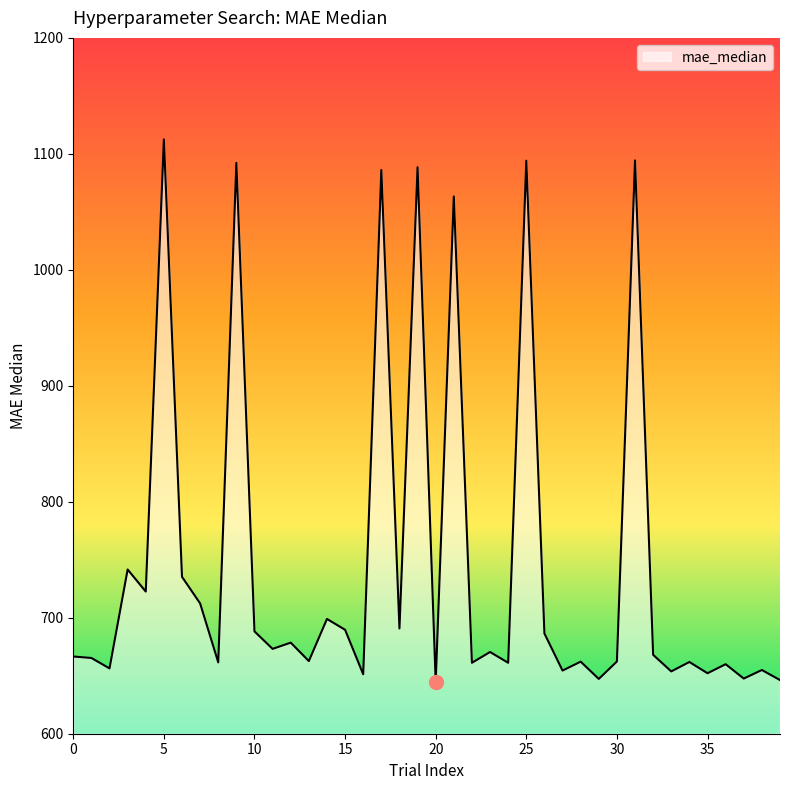

What is the greatest value displayed?

1112.5